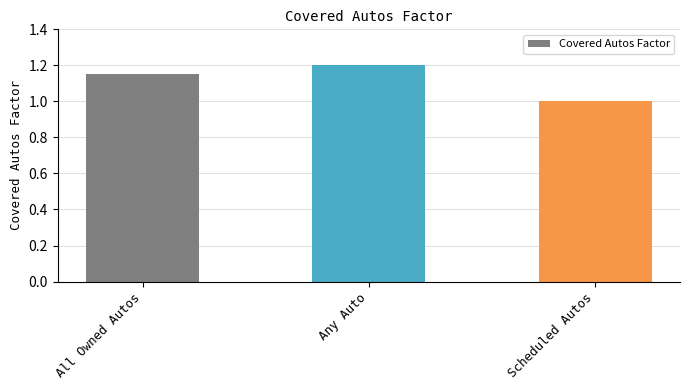

What position from the right is Any Auto?

2